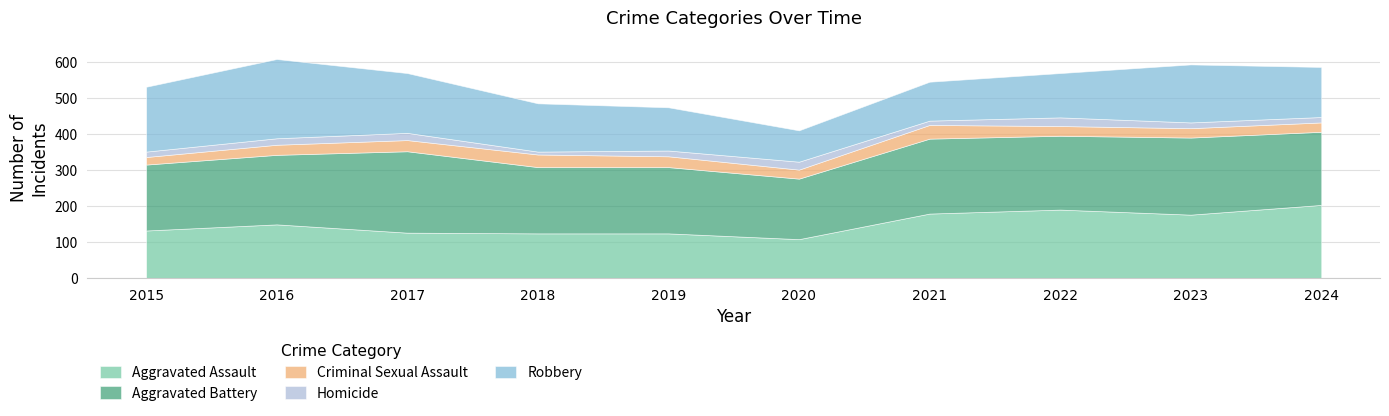

Reading left to right, extract all data points from this chart.

Aggravated Assault: 2015=132	2016=149	2017=126	2018=124	2019=124	2020=108	2021=179	2022=190	2023=176	2024=203
Aggravated Battery: 2015=183	2016=193	2017=226	2018=184	2019=184	2020=168	2021=208	2022=205	2023=214	2024=203
Criminal Sexual Assault: 2015=21	2016=28	2017=31	2018=35	2019=30	2020=25	2021=38	2022=27	2023=26	2024=26
Homicide: 2015=15	2016=18	2017=20	2018=8	2019=16	2020=22	2021=12	2022=24	2023=16	2024=15
Robbery: 2015=180	2016=220	2017=166	2018=134	2019=120	2020=87	2021=108	2022=123	2023=161	2024=139